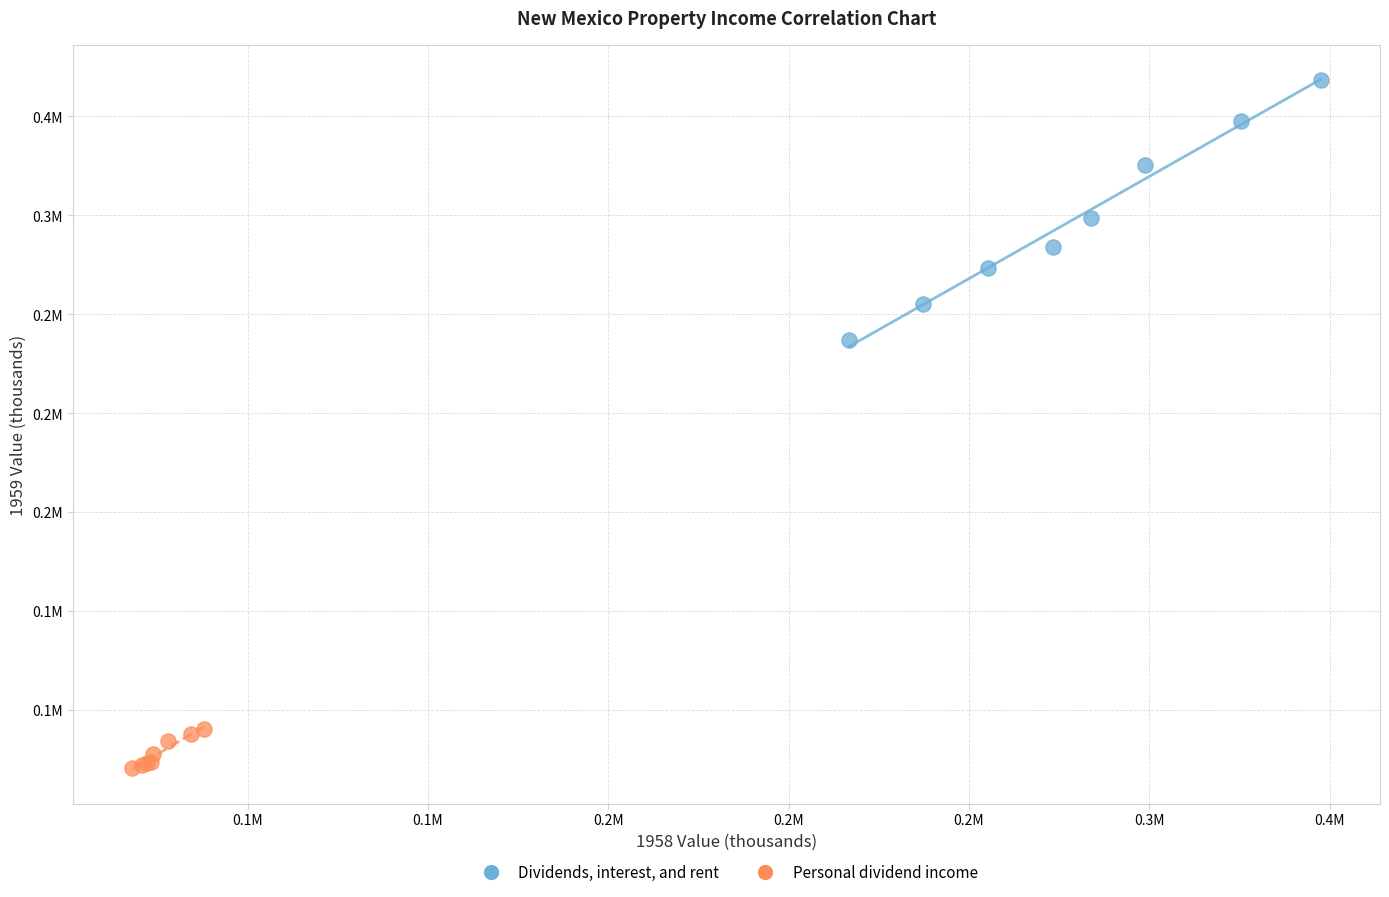

Which series reaches the minimum Y coordinate?

Personal dividend income